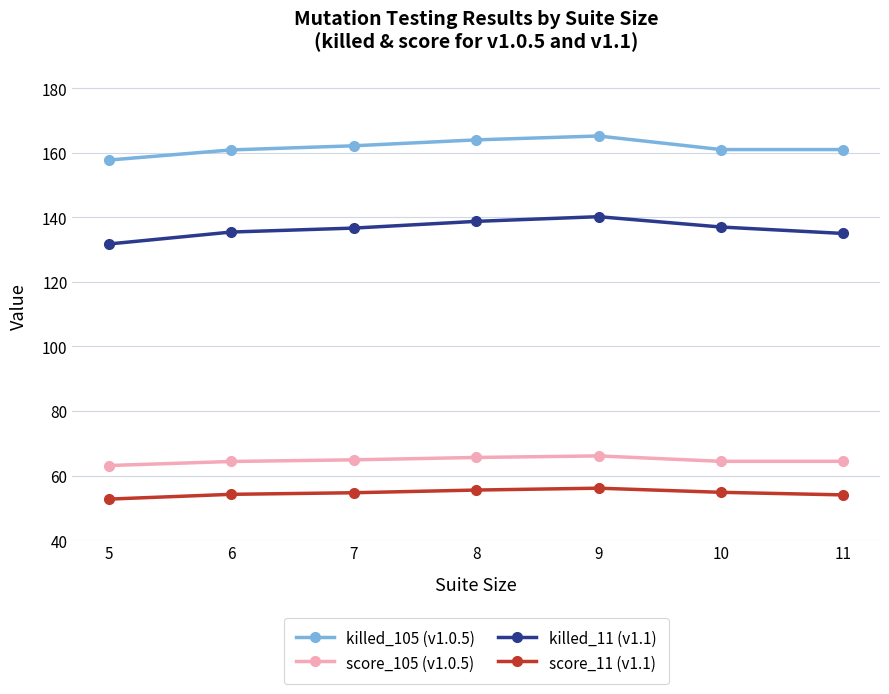

True or false: score_11 (v1.1) has more than 0 points higher than both neighbors.

True